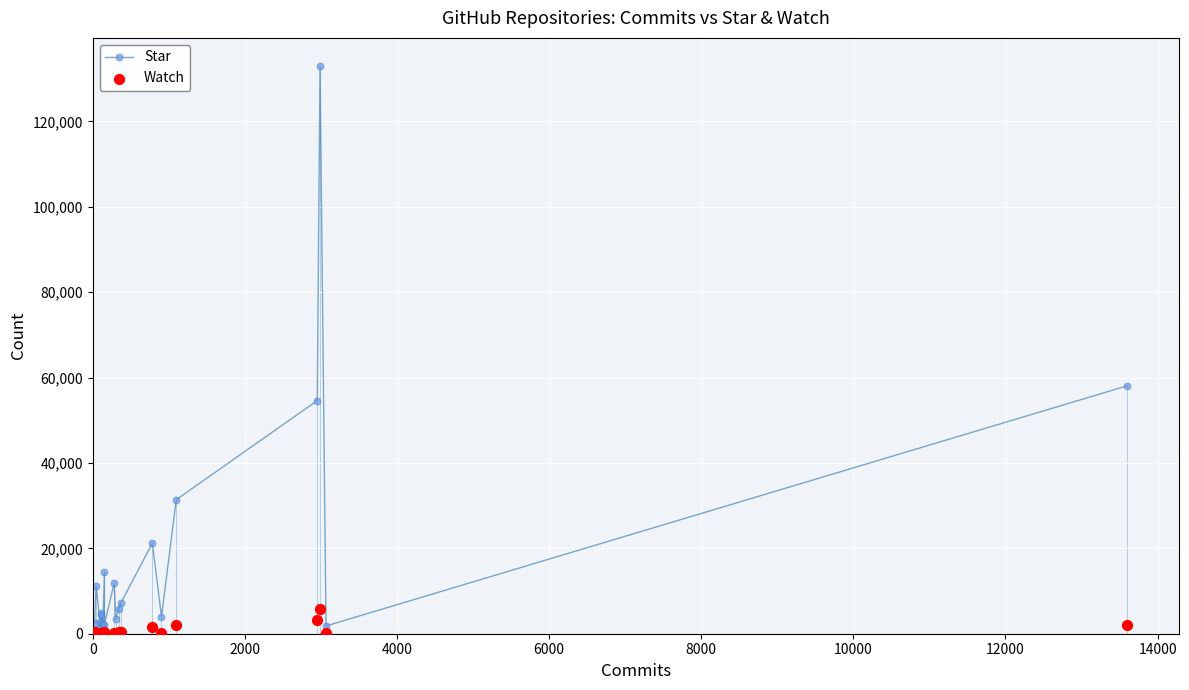

Which series has the largest Y range (max minus min)?

Star